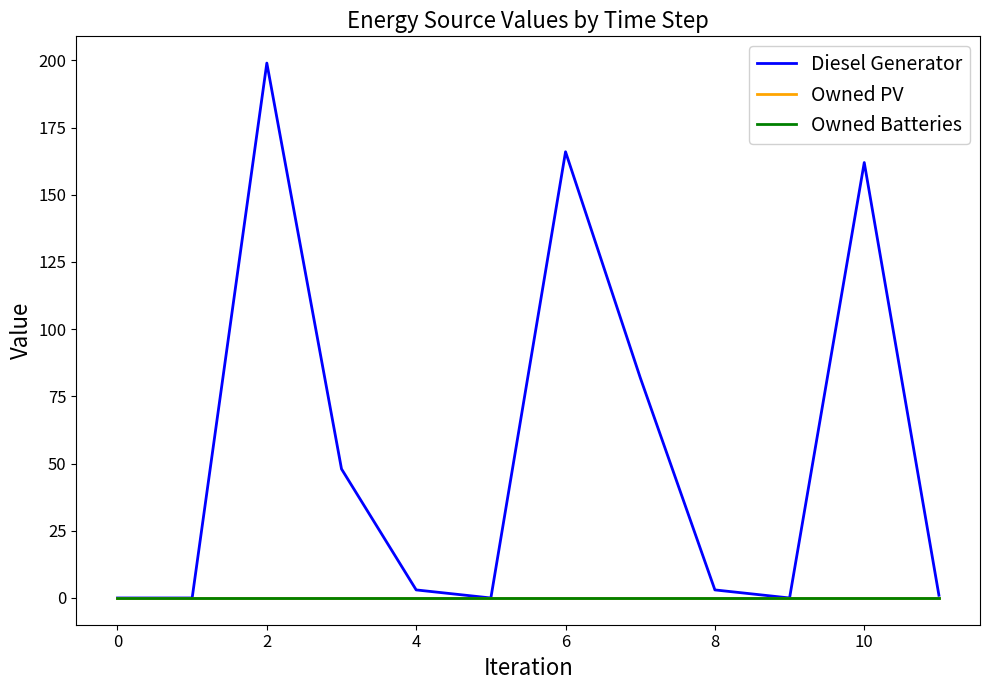

What is the highest value of the Diesel Generator series?

199.0